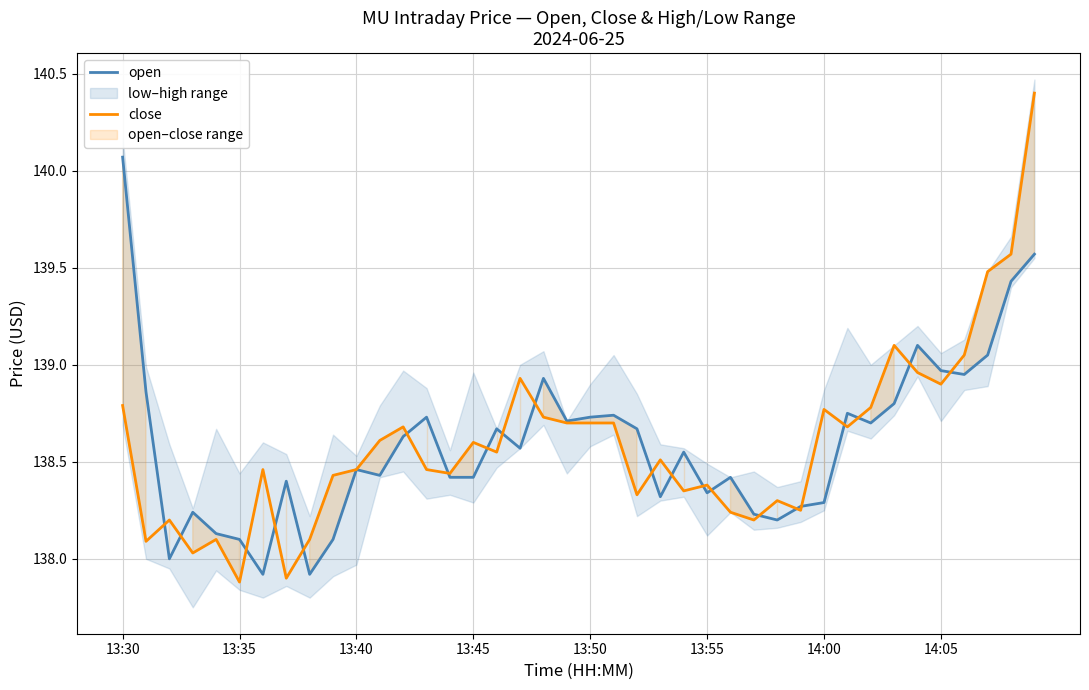

What is the difference between the maximum and minimum values in the open series?

2.2